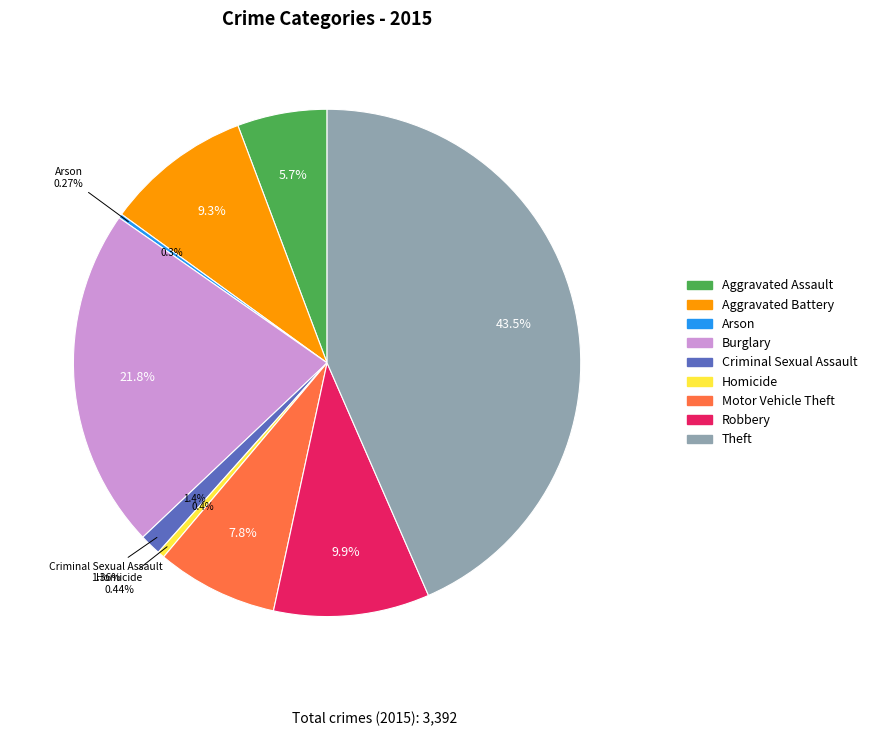

Which slice is the largest?

Theft